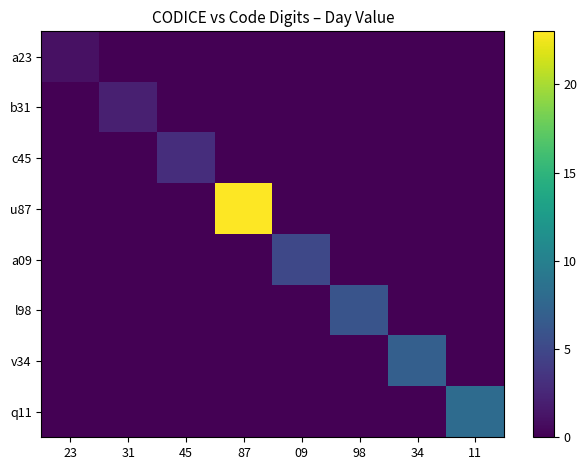

What is the spread (max minus min) of values at 31?

2